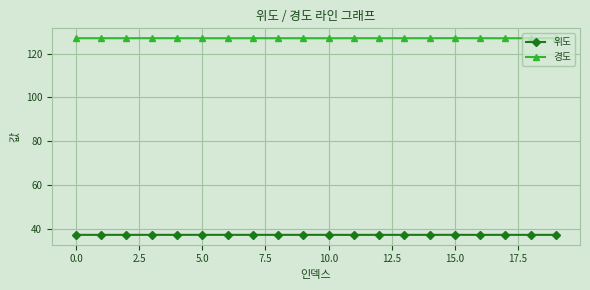

What is the average value of the 위도 series?

37.5